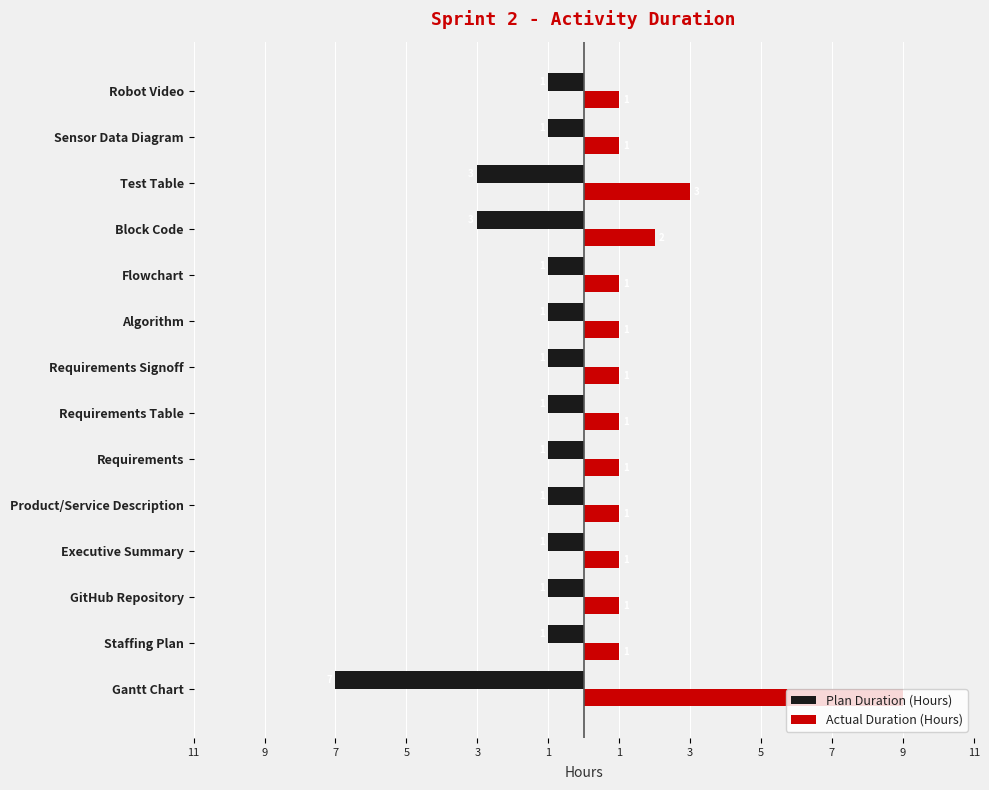

What are all the series names shown in the legend?

Plan Duration (Hours), Actual Duration (Hours)